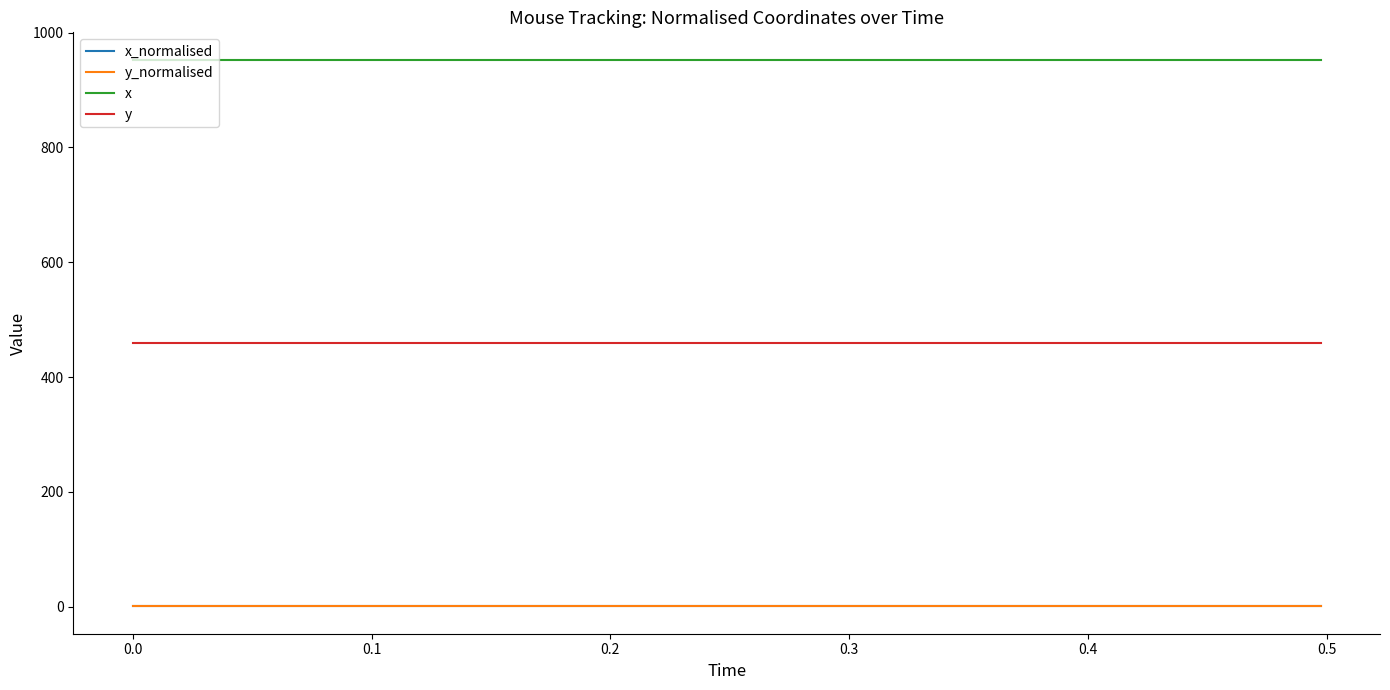

What is the greatest value displayed?

953.0